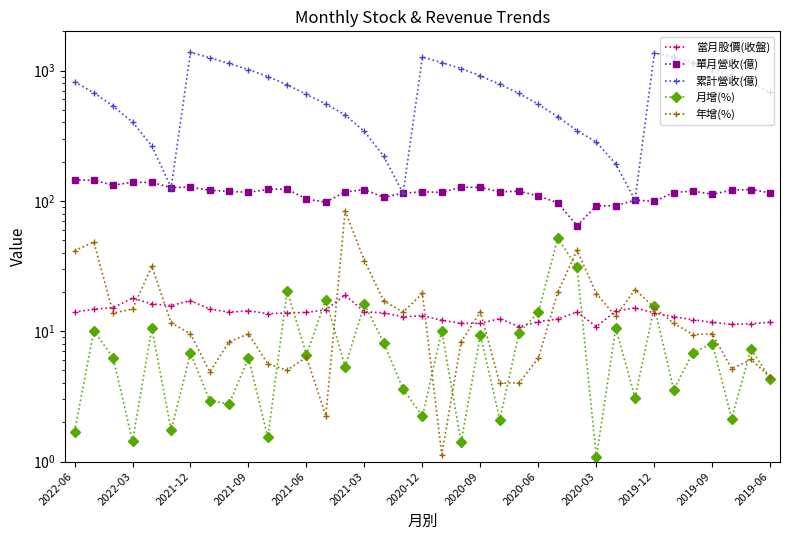

True or false: 年增(%) has a value of 4.8 at 2021-09.

False